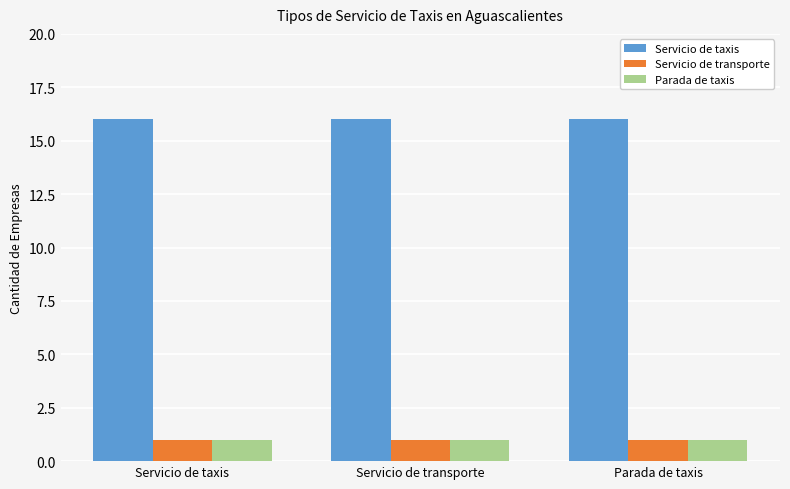

What is the spread (max minus min) of values at Servicio de taxis?

15